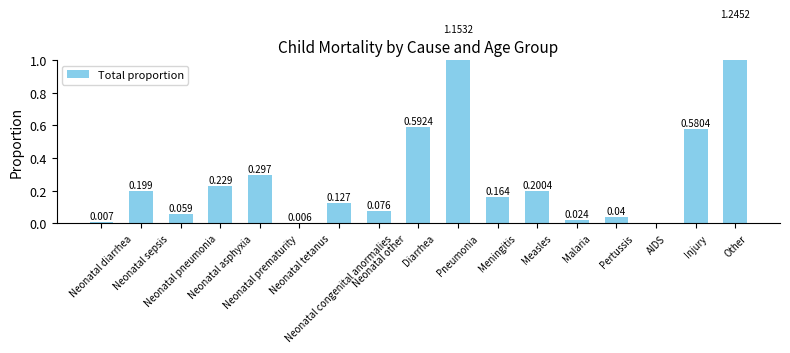

The value at Neonatal other is 0.1. True or false?

True